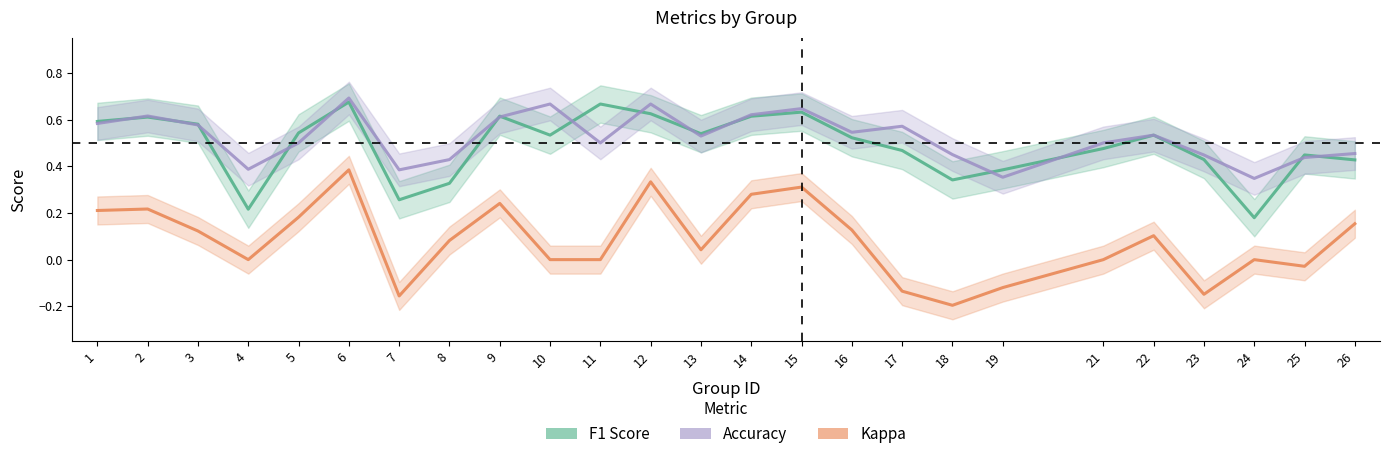

True or false: Accuracy and Kappa intersect in this chart.

False